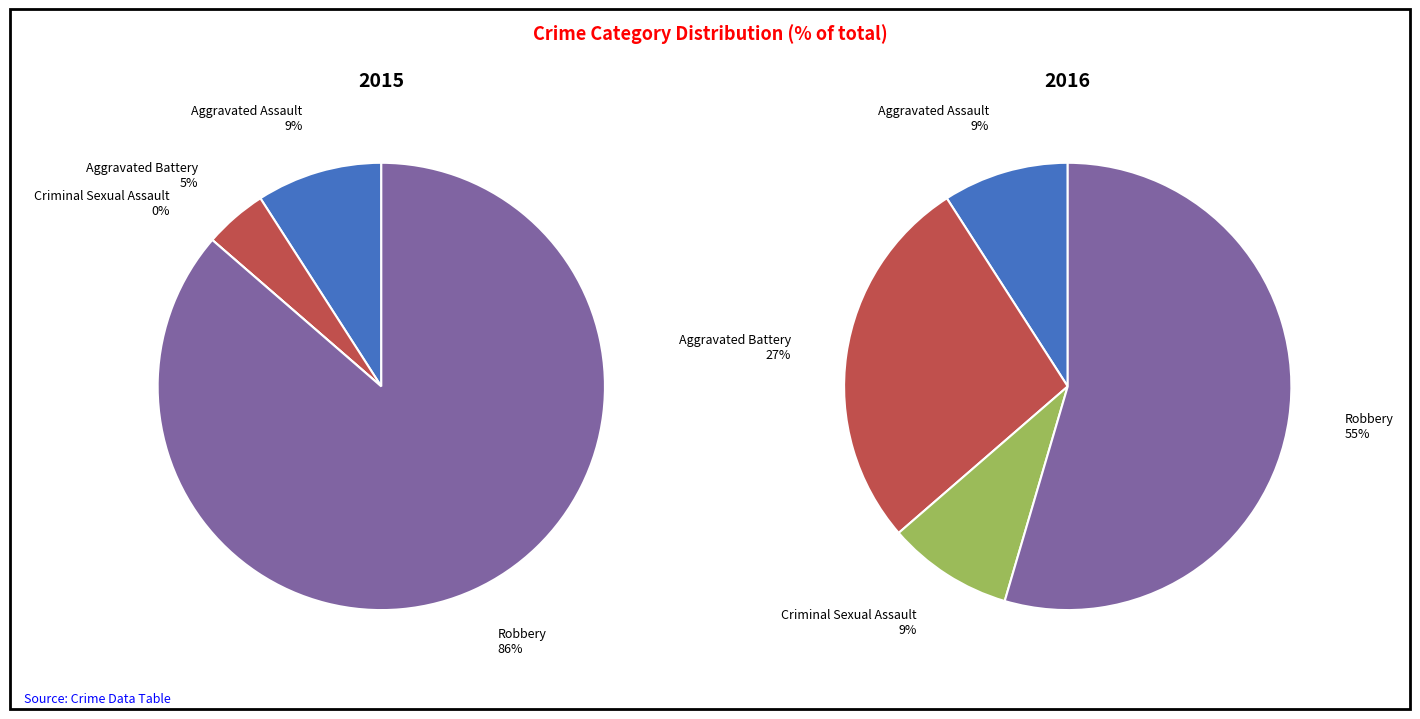

Count the number of slices in the pie.

4